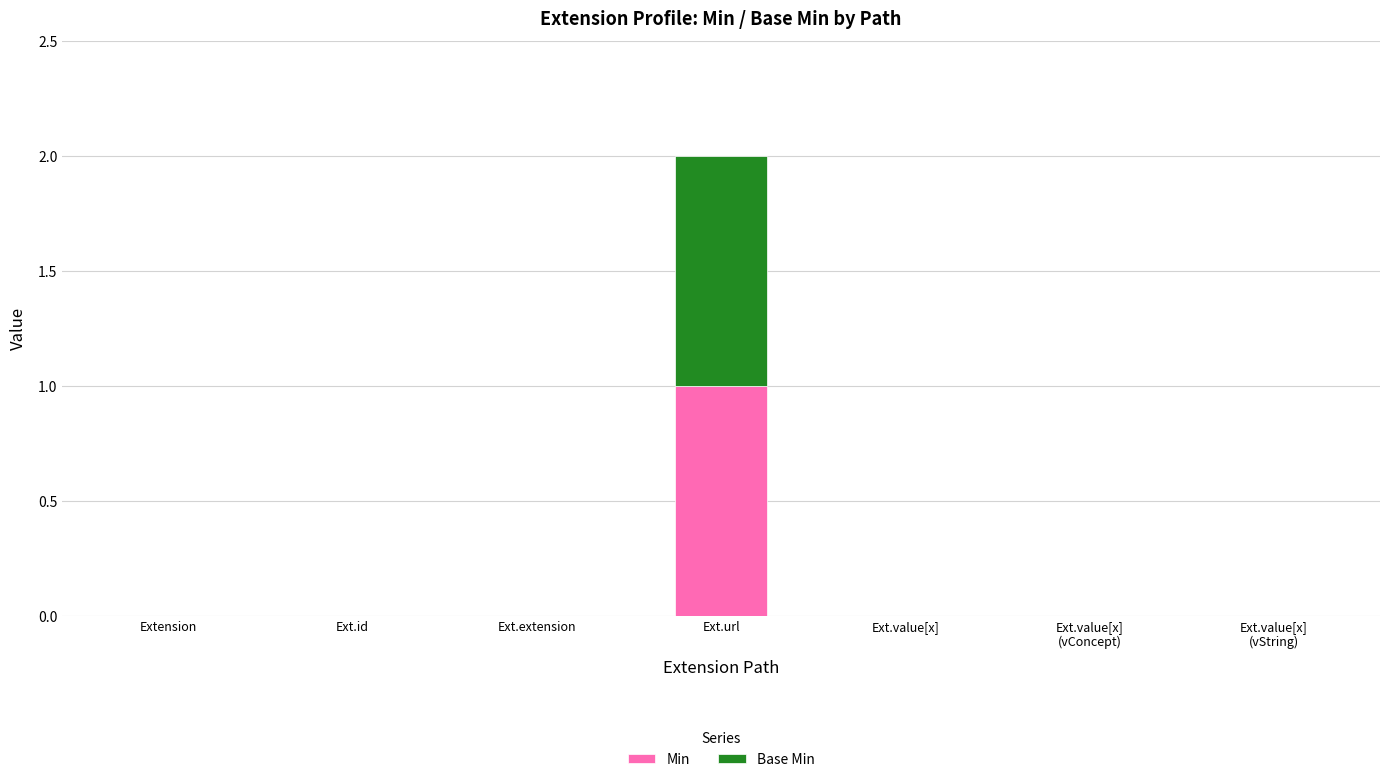

At which category is the sum across all series the highest?

Ext.url